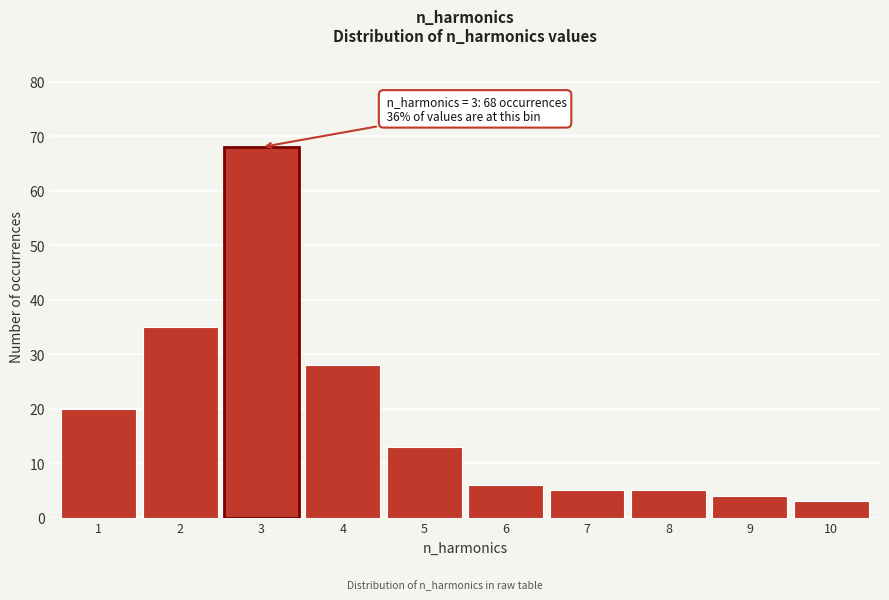

Reading right to left, what are all the values shown in this chart?

3	4	5	5	6	13	28	68	35	20